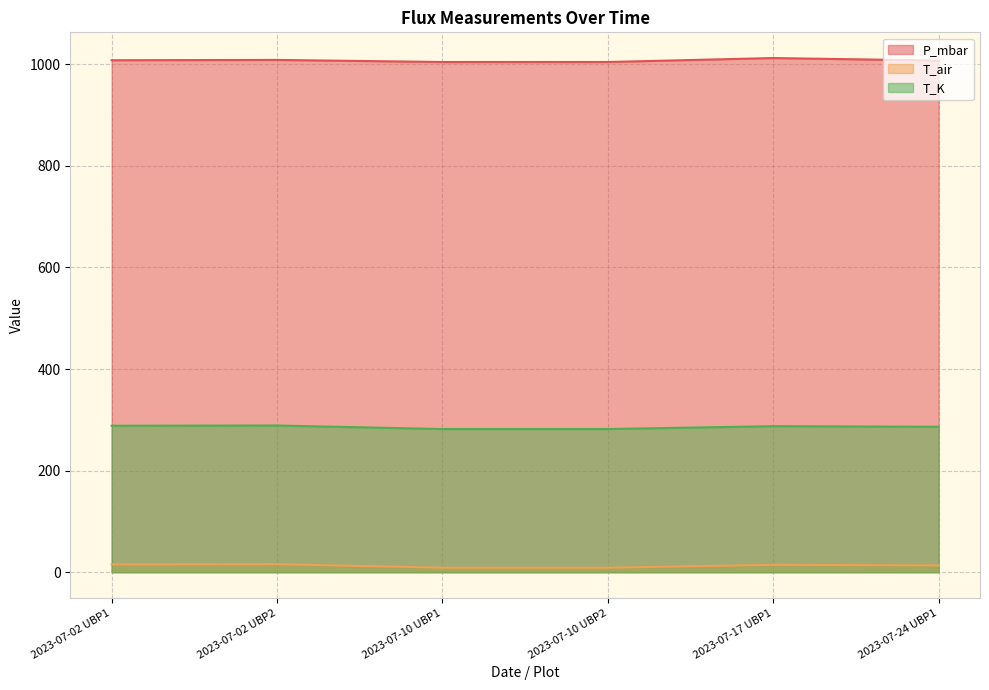

True or false: T_air and T_K cross at least once.

False